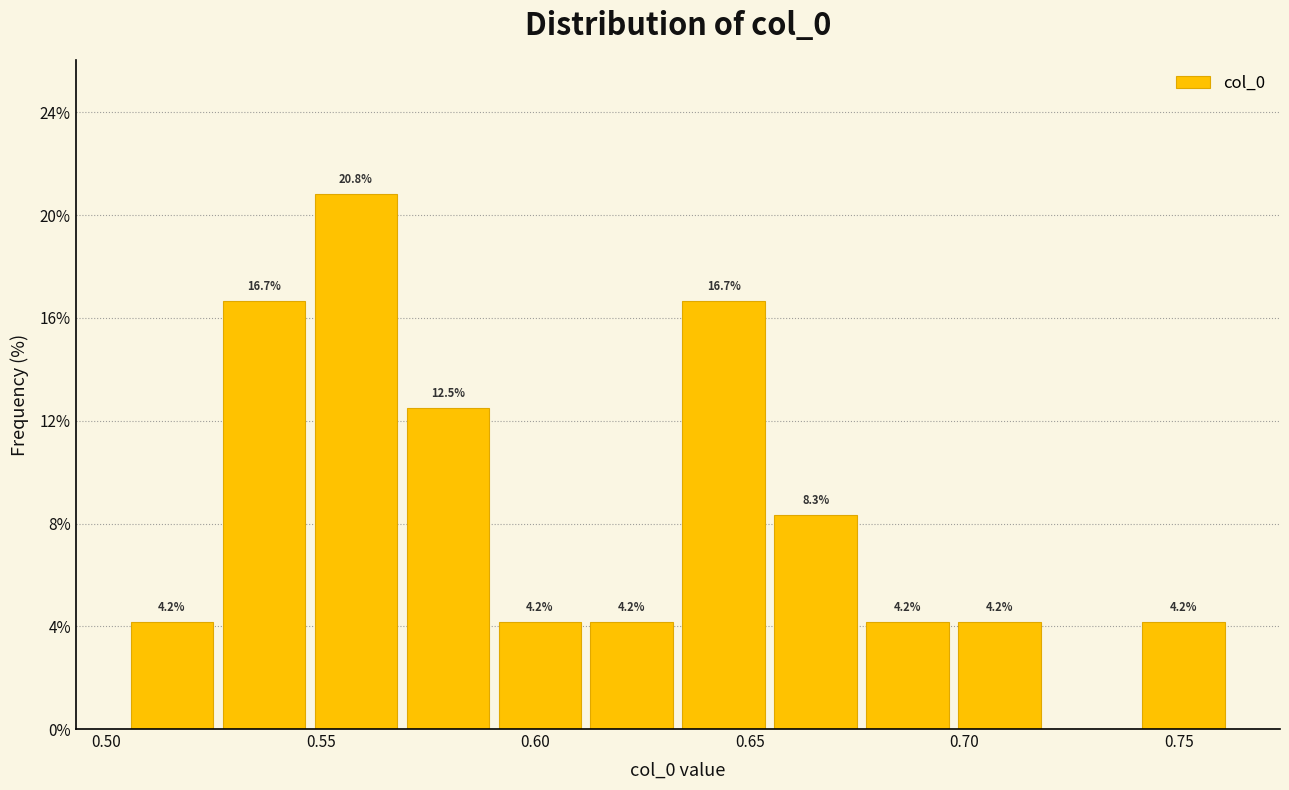

Which range on the x-axis has the tallest bar?

0.545 to 0.570